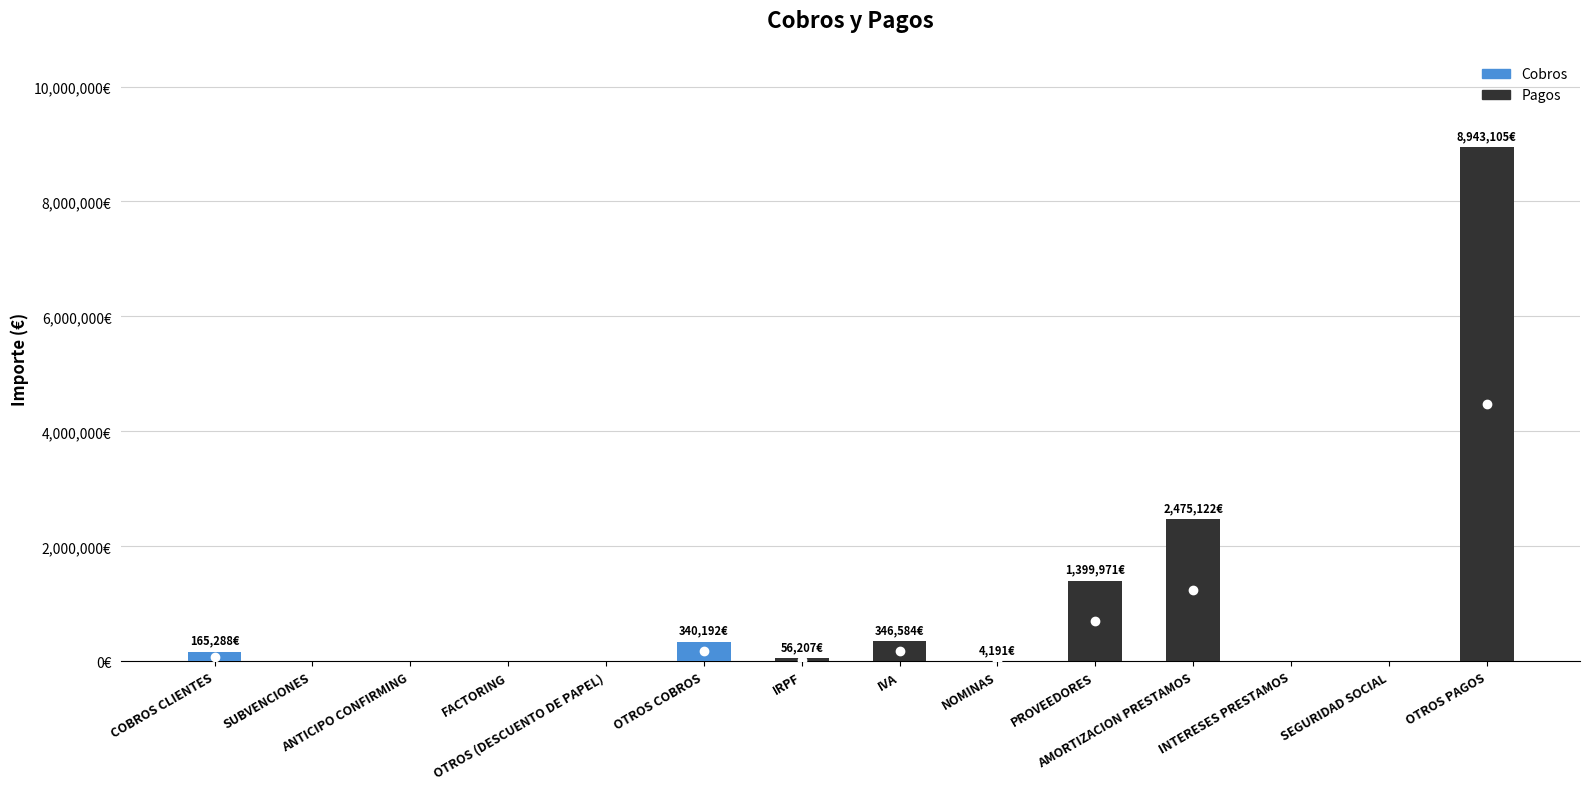

Reading left to right, what are all the values shown in this chart?

COBROS CLIENTES=165287.6	SUBVENCIONES=0.0	ANTICIPO CONFIRMING=0.0	FACTORING=0.0	OTROS (DESCUENTO DE PAPEL)=0.0	OTROS COBROS=340191.9	IRPF=56206.8	IVA=346583.6	NOMINAS=4191.1	PROVEEDORES=1399970.6	AMORTIZACION PRESTAMOS=2475122.2	INTERESES PRESTAMOS=0.0	SEGURIDAD SOCIAL=0.0	OTROS PAGOS=8943104.6